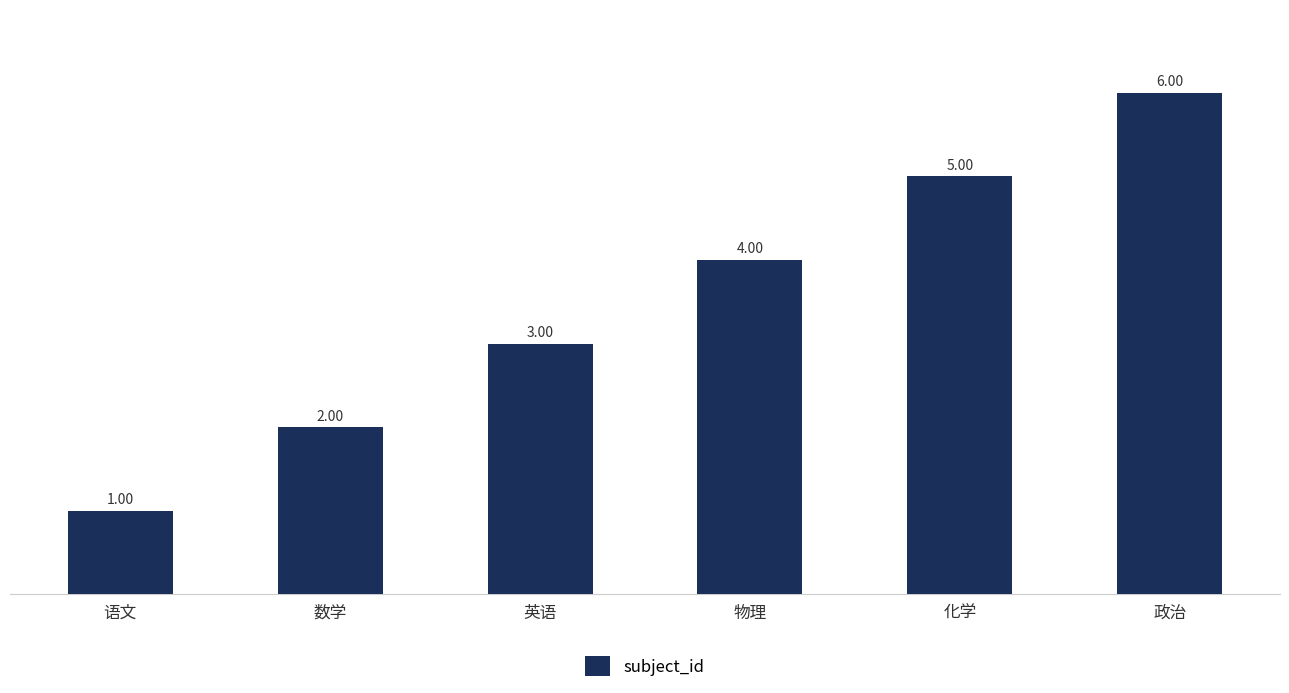

What is the label of the 4th bar from the left?

物理